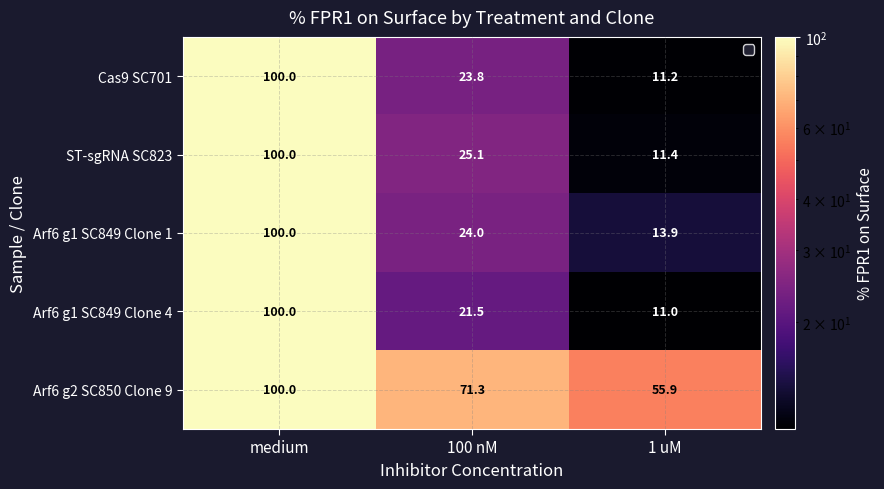

Which series has the widest spread of values?

Arf6 g1 SC849 Clone 4